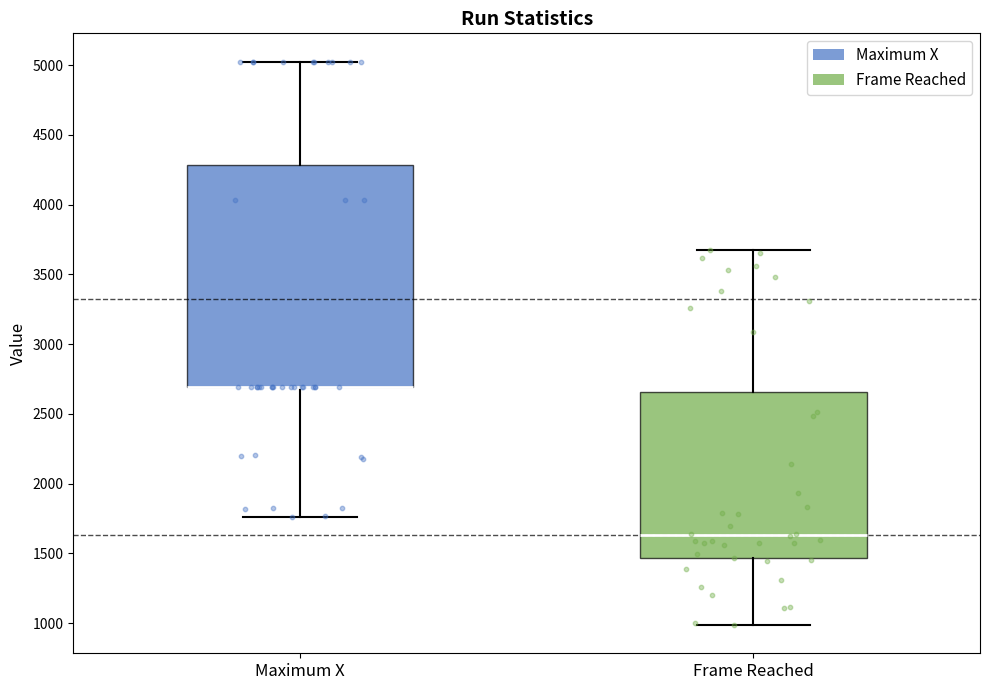

Comparing the boxes themselves (not the whiskers), which one is the tallest?

Maximum X